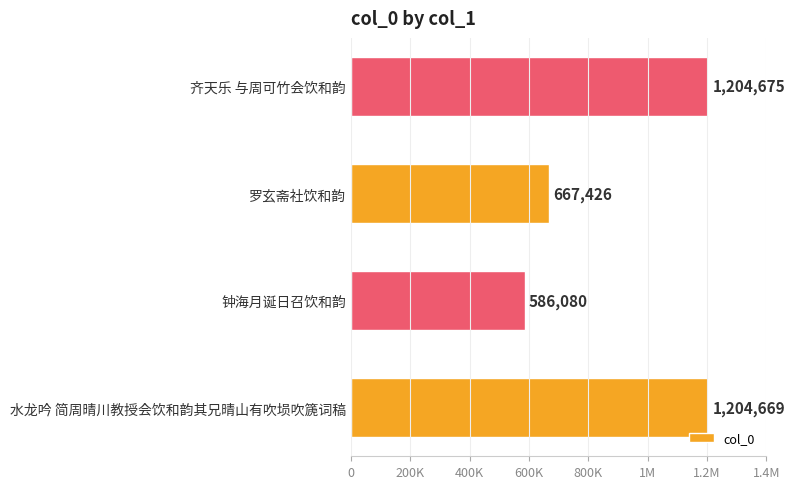

Does the chart contain any negative values?

No